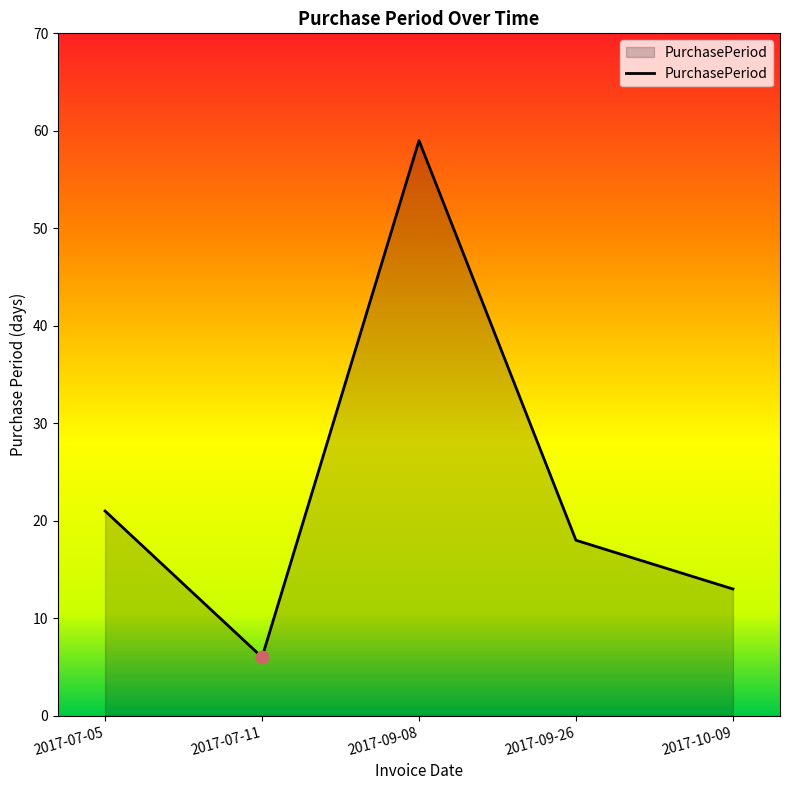

What is the ratio of the value at 2017-10-09 to the value at 2017-09-08?

0.2